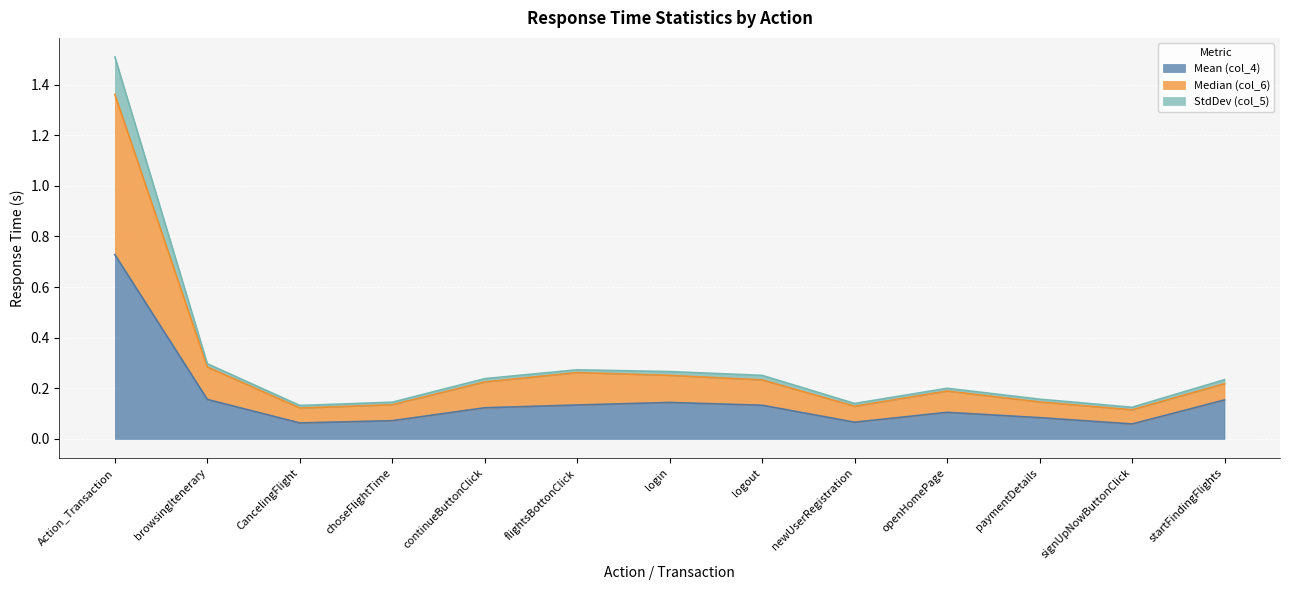

Reading left to right, extract all data points from this chart.

Mean (col_4): Action_Transaction=0.7	browsingItenerary=0.2	CancelingFlight=0.1	choseFlightTime=0.1	continueButtonClick=0.1	flightsBottonClick=0.1	login=0.1	logout=0.1	newUserRegistration=0.1	openHomePage=0.1	paymentDetails=0.1	signUpNowButtonClick=0.1	startFindingFlights=0.2
Median (col_6): Action_Transaction=1.4	browsingItenerary=0.3	CancelingFlight=0.1	choseFlightTime=0.1	continueButtonClick=0.2	flightsBottonClick=0.3	login=0.3	logout=0.2	newUserRegistration=0.1	openHomePage=0.2	paymentDetails=0.1	signUpNowButtonClick=0.1	startFindingFlights=0.2
StdDev (col_5): Action_Transaction=1.5	browsingItenerary=0.3	CancelingFlight=0.1	choseFlightTime=0.1	continueButtonClick=0.2	flightsBottonClick=0.3	login=0.3	logout=0.3	newUserRegistration=0.1	openHomePage=0.2	paymentDetails=0.2	signUpNowButtonClick=0.1	startFindingFlights=0.2